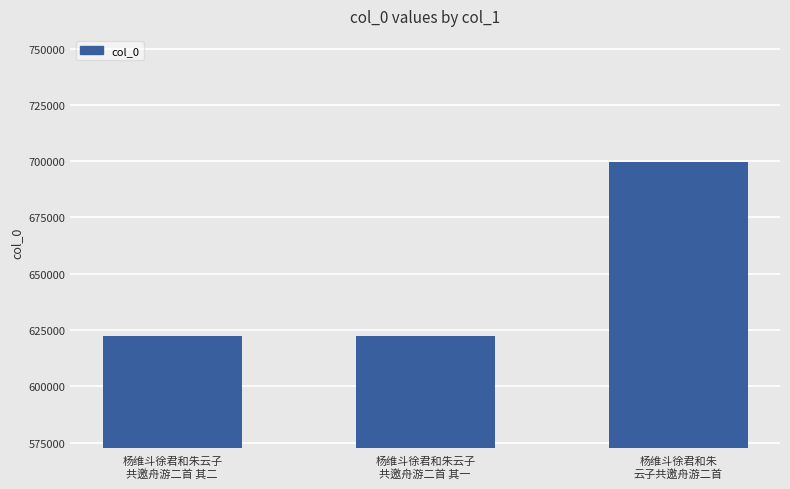

What is the sum of the values at 杨维斗徐君和朱云子
共邀舟游二首 其一 and 杨维斗徐君和朱云子
共邀舟游二首 其二?

1245025